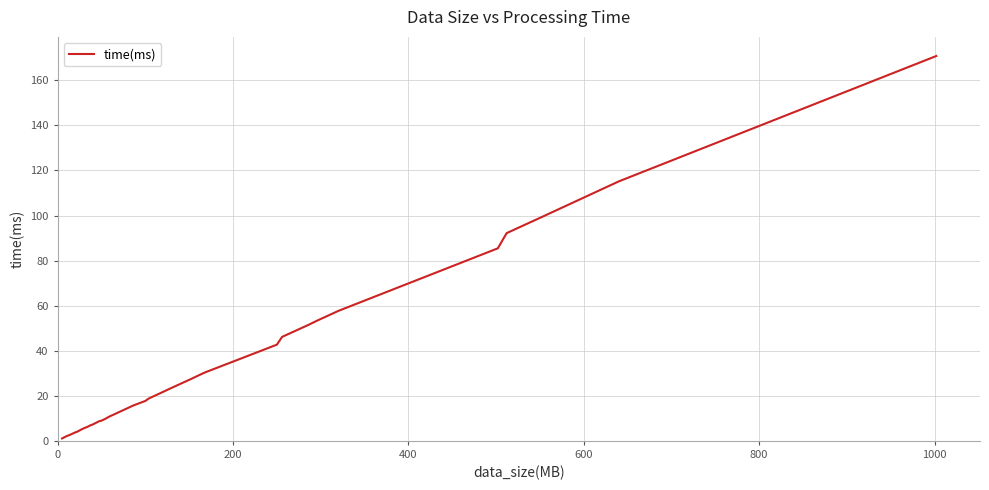

Reading left to right, extract all data points from this chart.

1.1	2.0	2.8	3.7	4.0	4.6	5.0	5.6	6.4	6.8	7.3	8.7	9.0	9.9	10.4	11.0	11.7	12.8	14.6	15.7	17.7	18.8	22.8	23.2	27.6	28.9	30.4	42.7	46.1	51.5	53.4	57.7	85.5	92.2	99.3	115.2	170.8